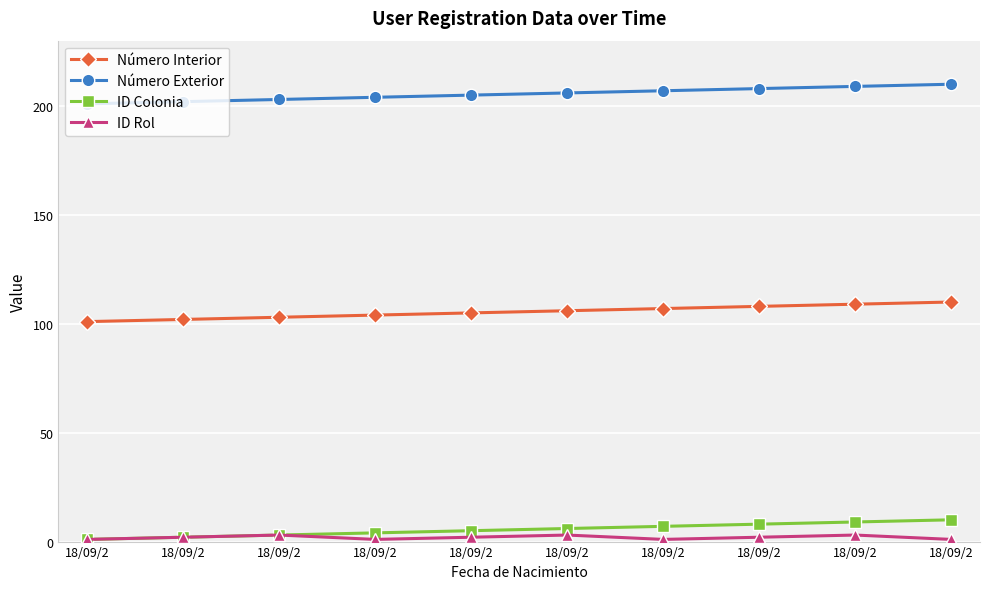

How many data points in Número Interior are less than 106?

5